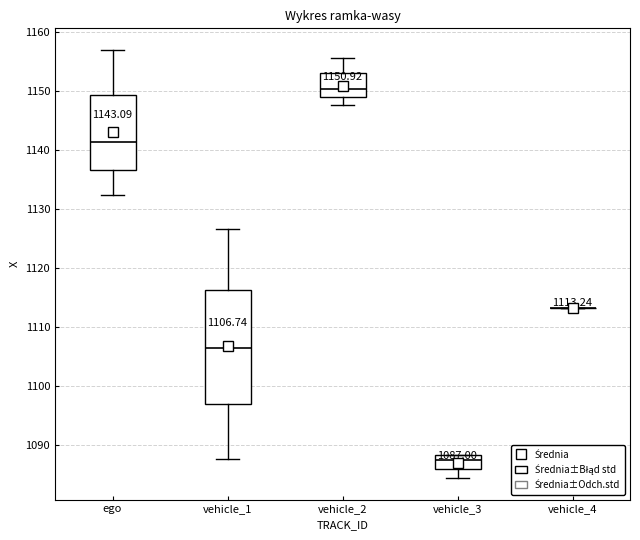

Which box is the tallest, from its lower edge to its upper edge?

vehicle_1